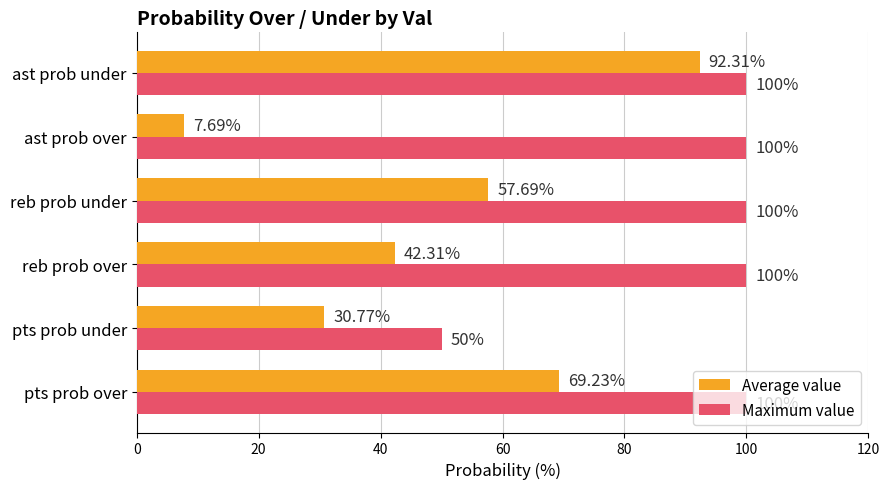

How many categories are shown in the chart?

6